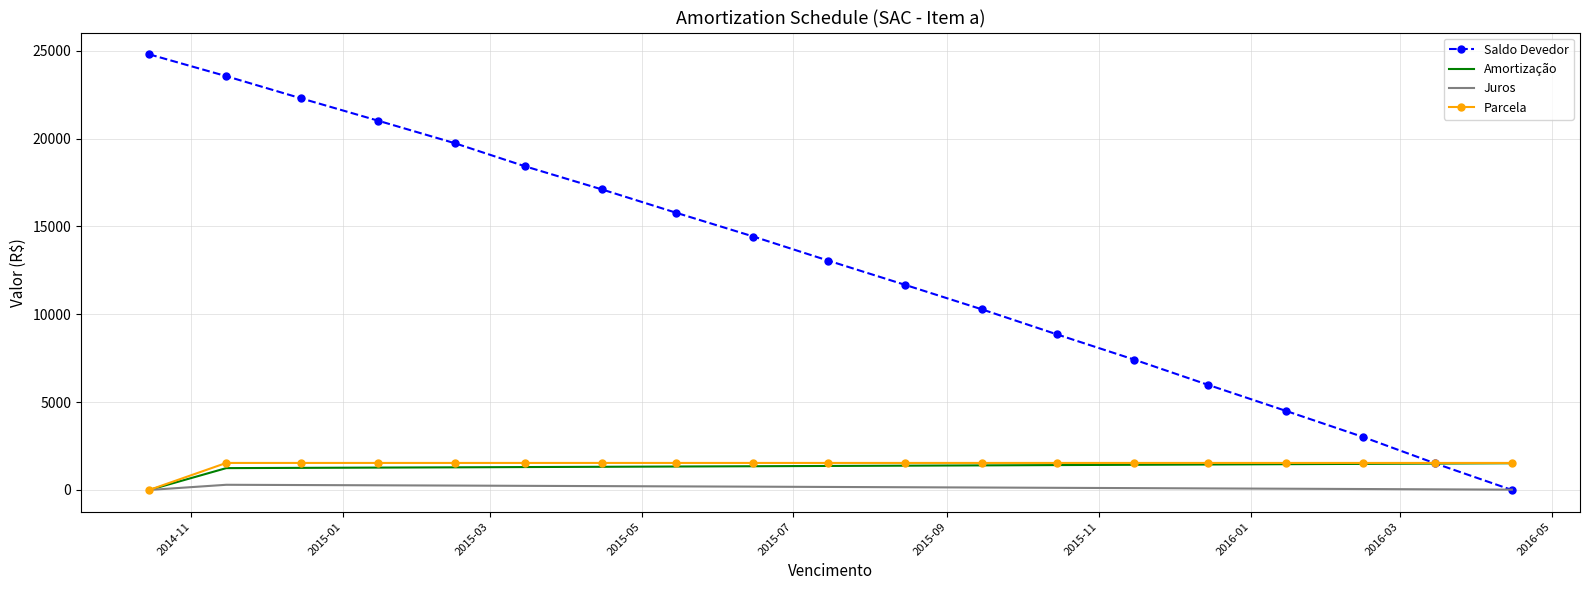

What is the maximum value shown in the chart?

24800.0